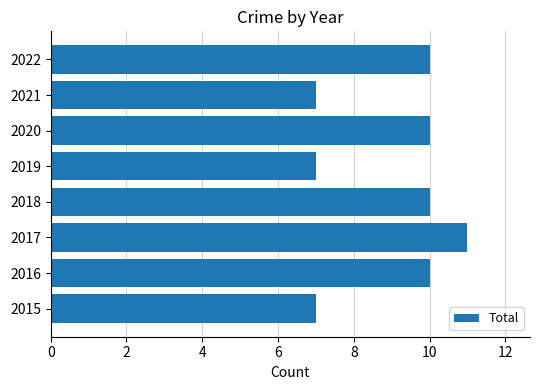

What is the sum of the values at 2018 and 2019?

17